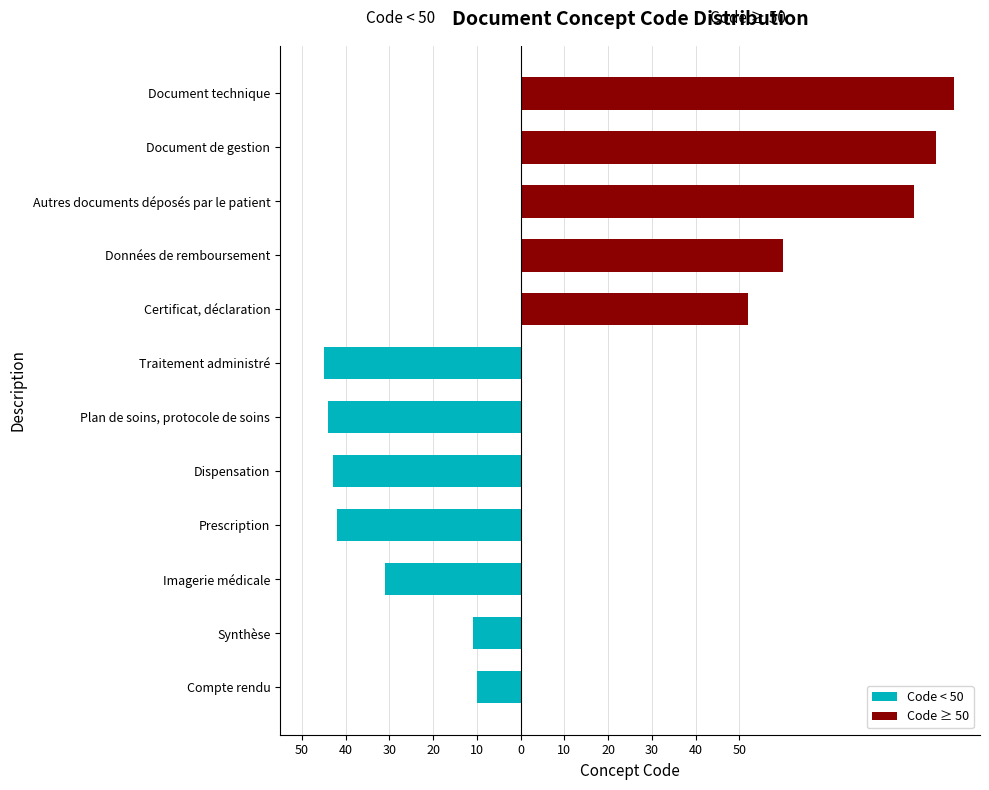

What is the spread (max minus min) of values at 0?

10